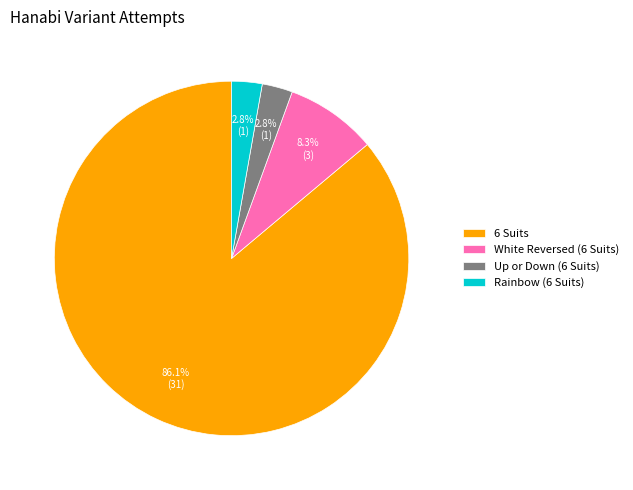

Is it true that White Reversed (6 Suits) is 1% of the pie?

False